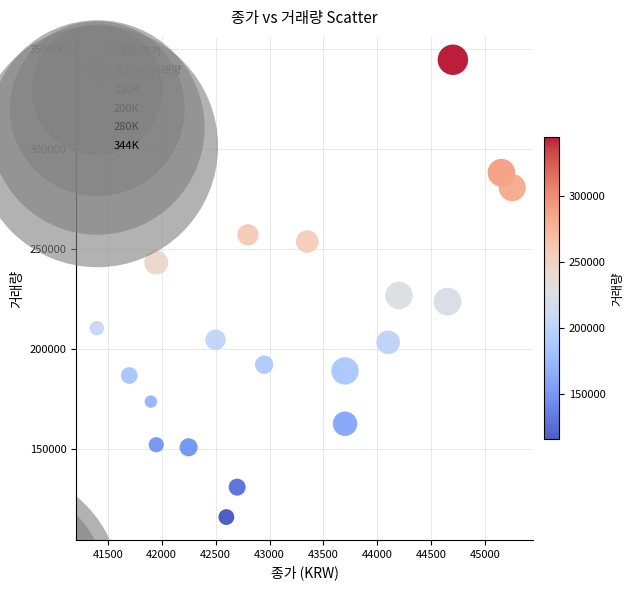

What Y value in the scatter plot is closest to 230064?

226527